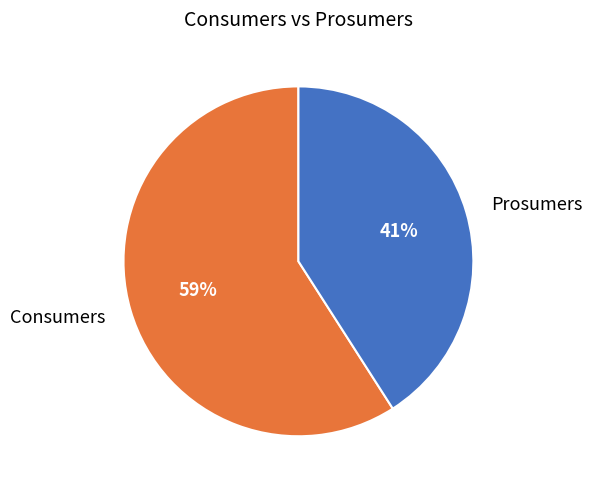

Does Prosumers account for over 50% of the chart?

No